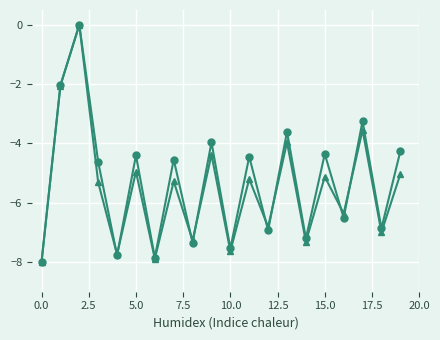

What is the smallest value displayed?

-8.0